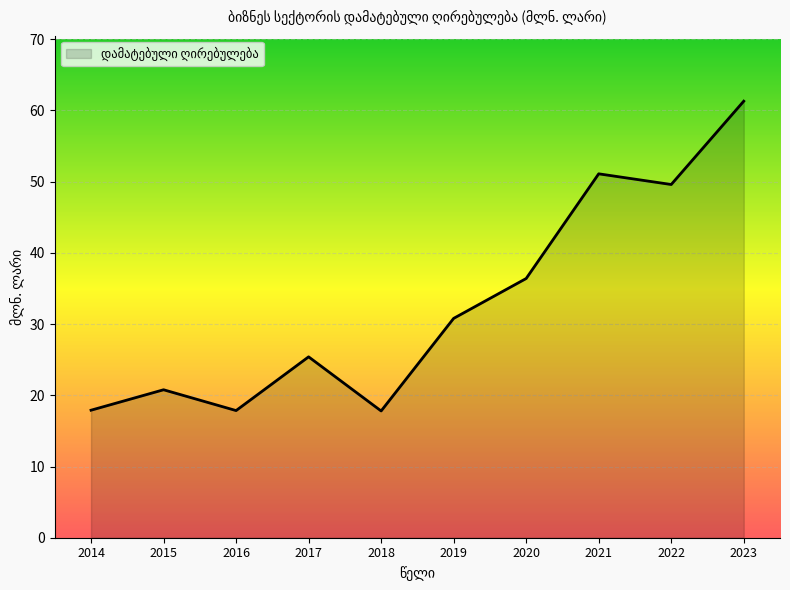

What is the difference between the maximum and minimum values?

43.5